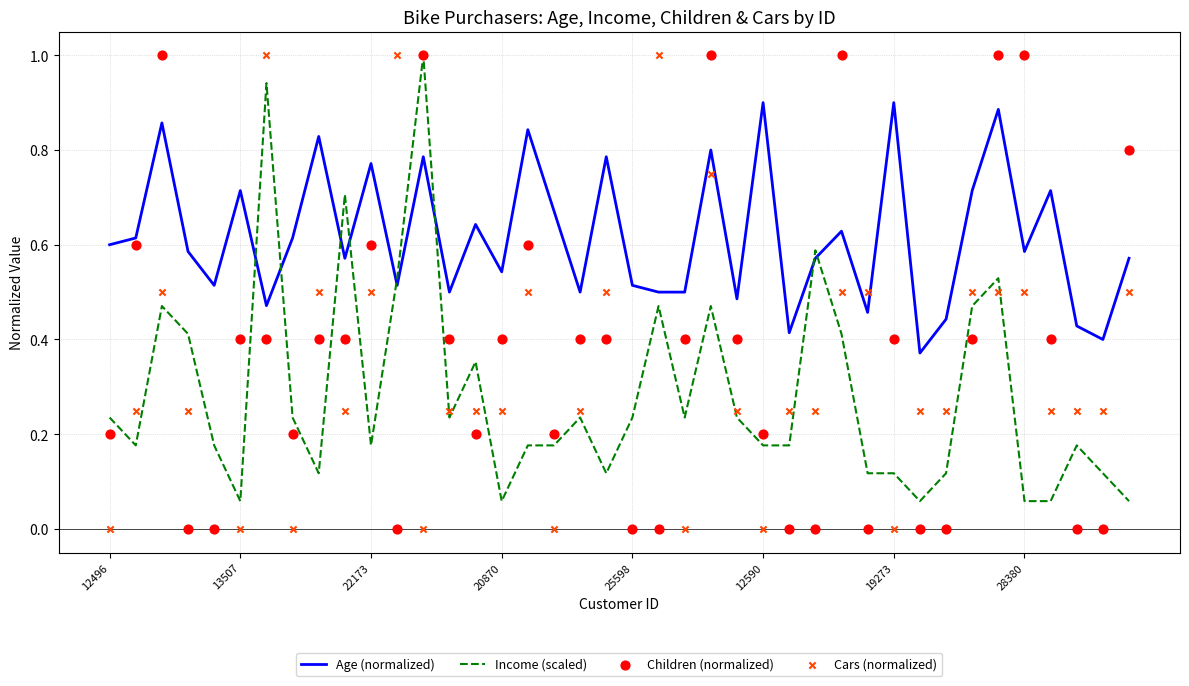

At how many categories does at least one series exceed 0?

40